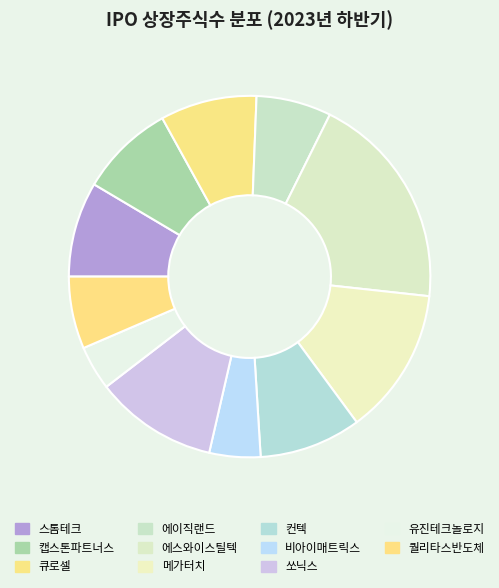

Which has a higher value, 에이직랜드 or 컨텍?

컨텍